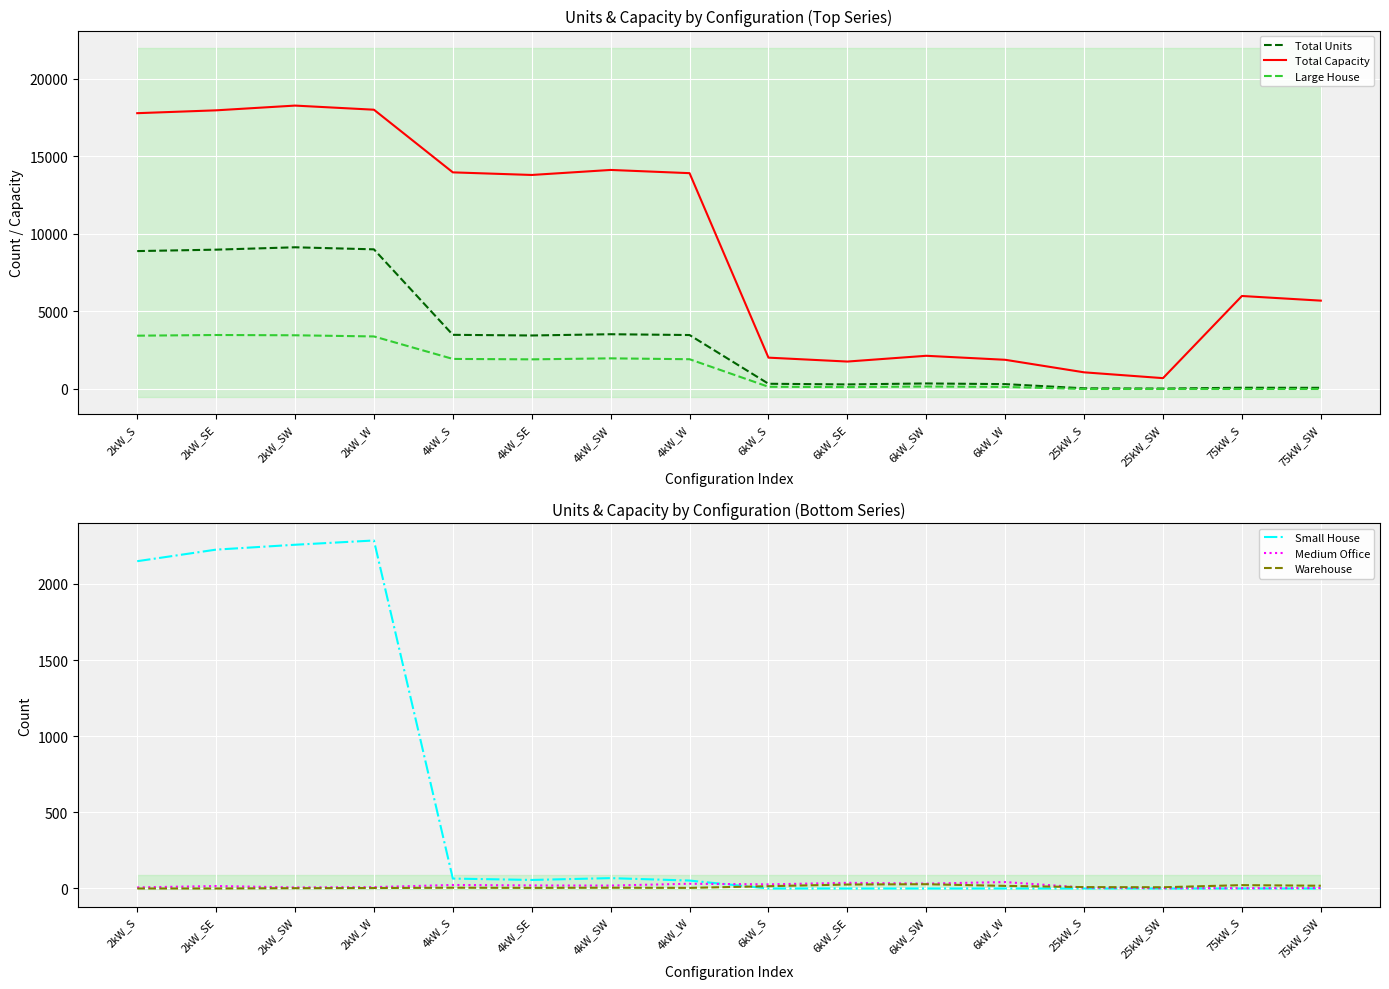

What is the difference between the highest and lowest values at 2kW_S?

17794